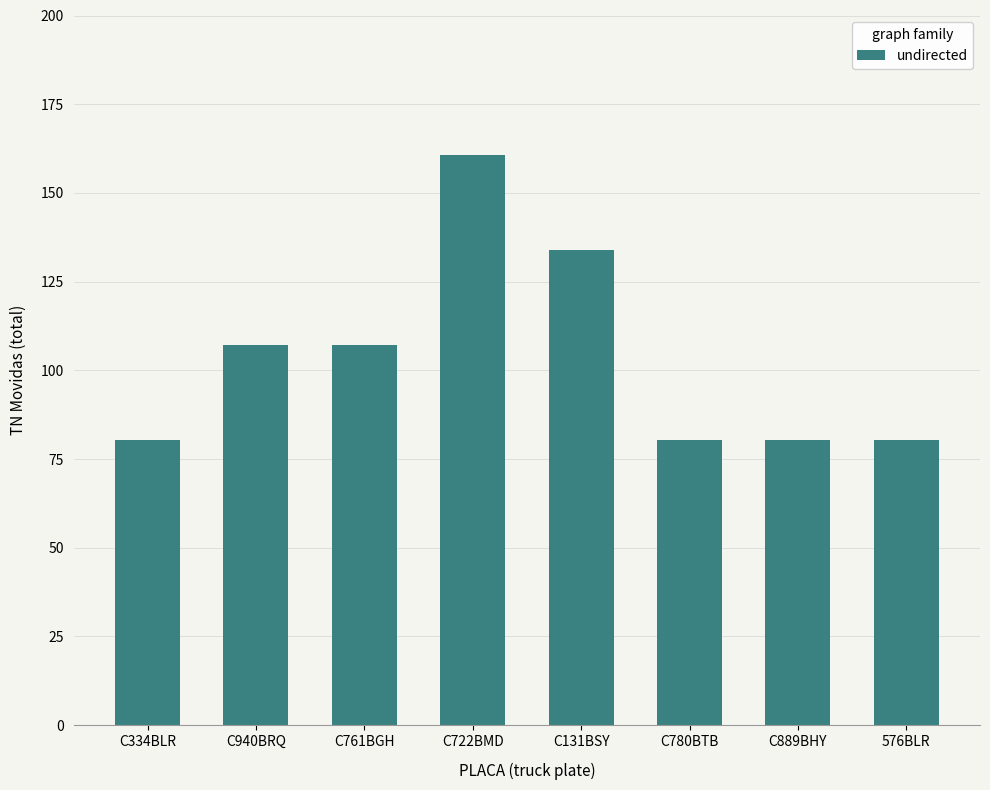

What is the sum of the values at C334BLR and C780BTB?

160.6